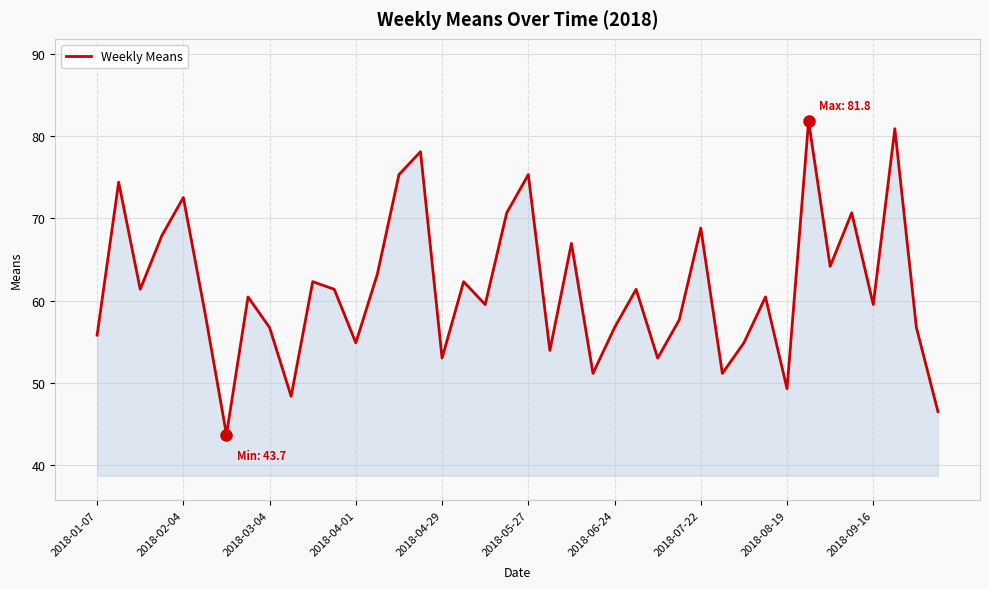

What is the maximum value shown in the chart?

81.8